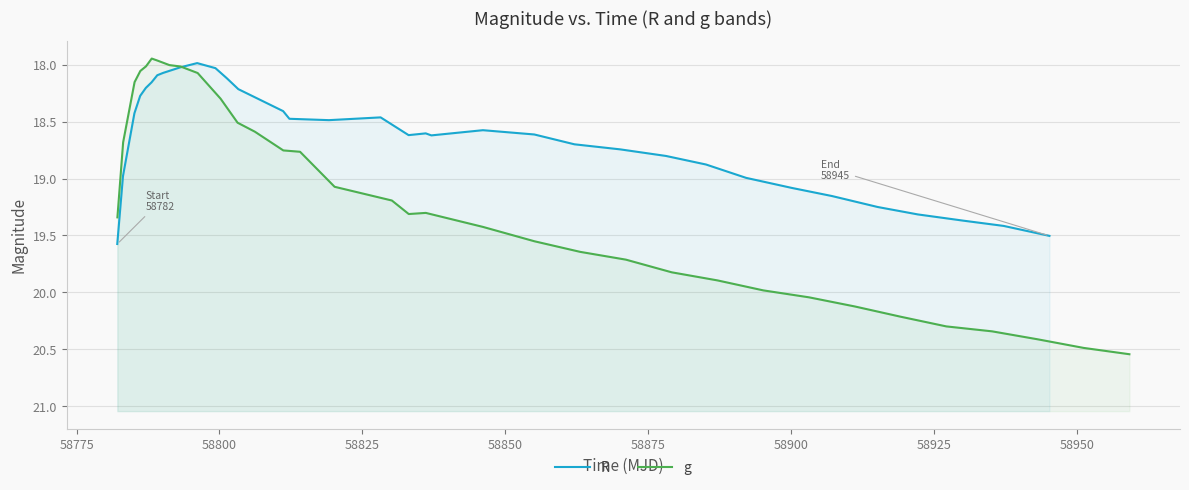

How many interior local peaks does the R series have?

3